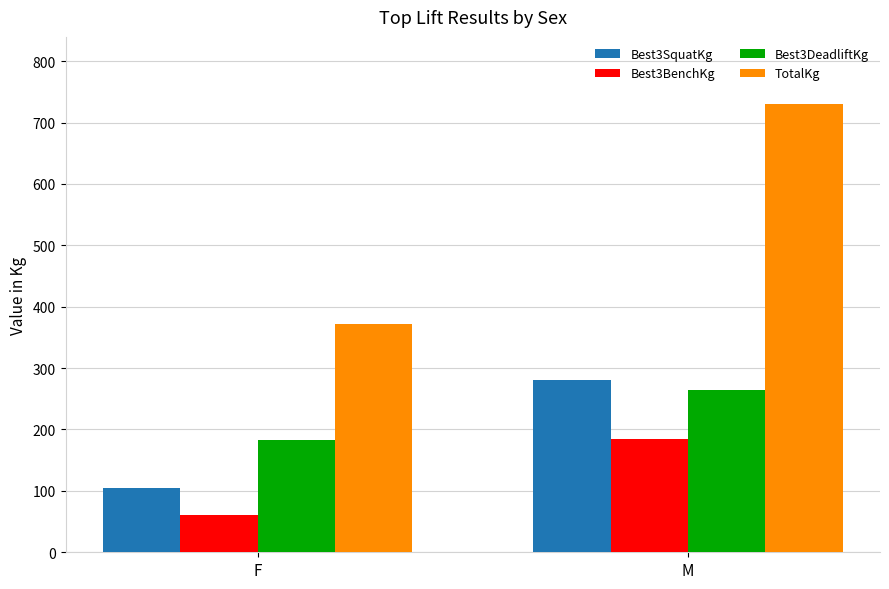

What is the maximum value for TotalKg?

730.0